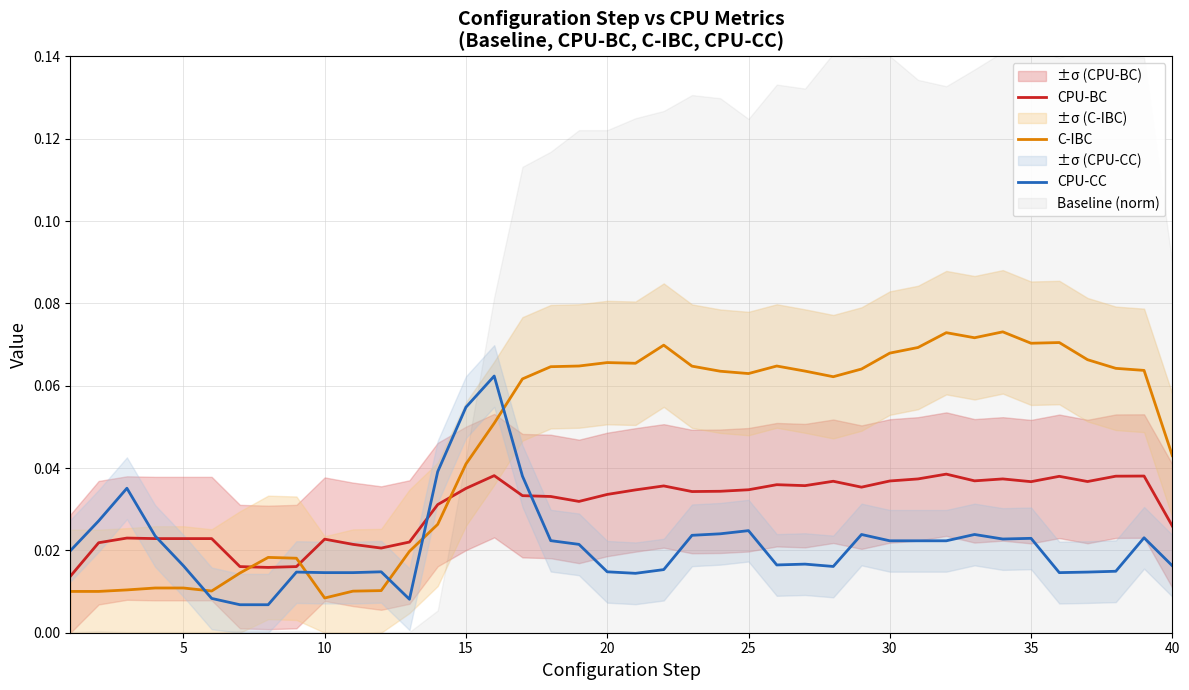

True or false: C-IBC and CPU-BC cross at least once.

True